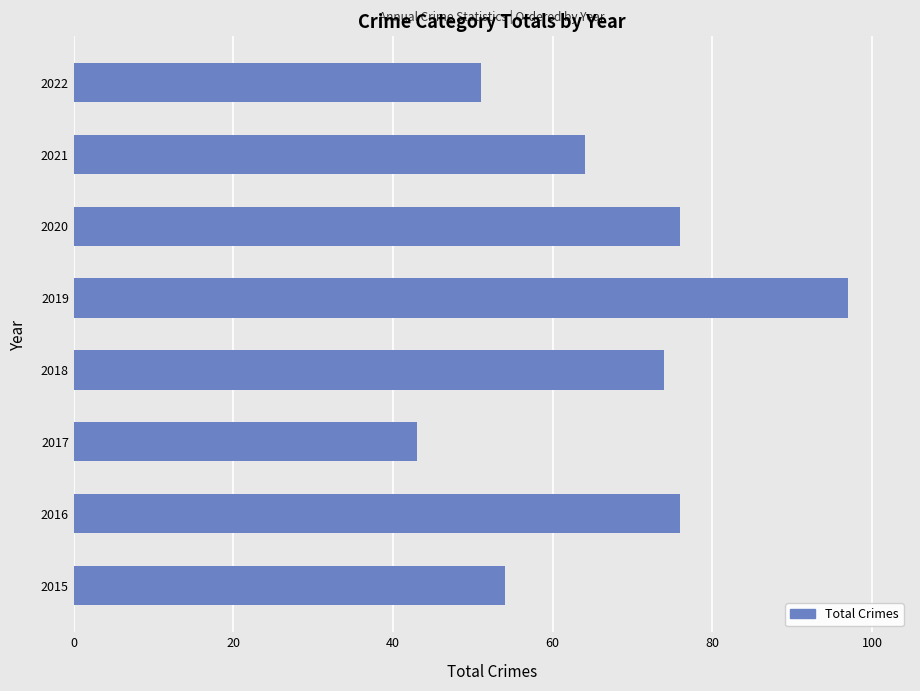

The chart shows a value of 76 at 2016. True or false?

True